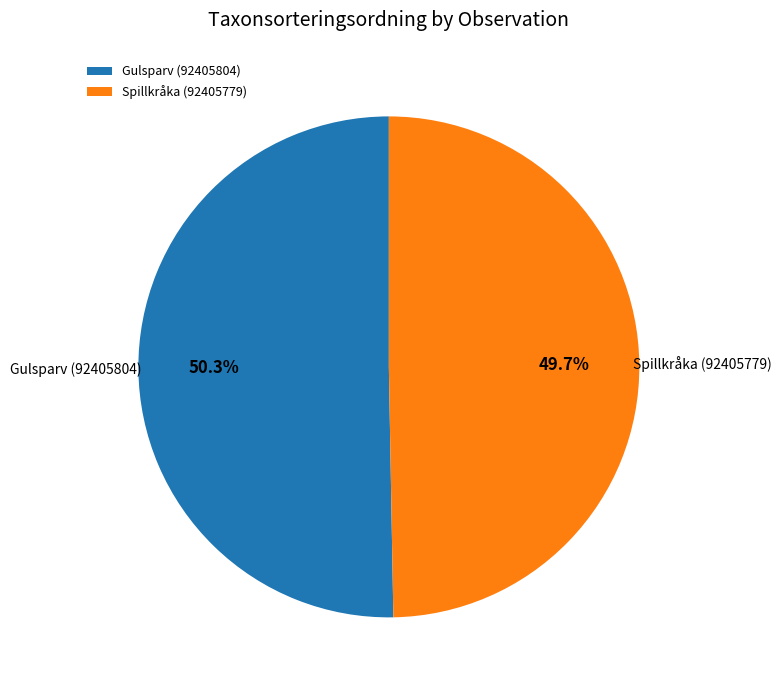

How many slices are in this pie chart?

2